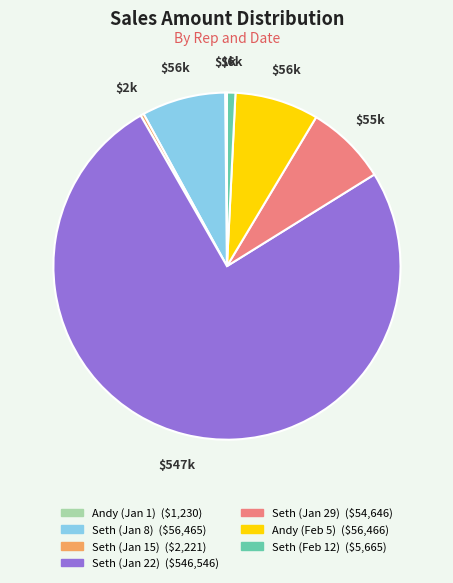

Does any single category account for the majority?

Yes